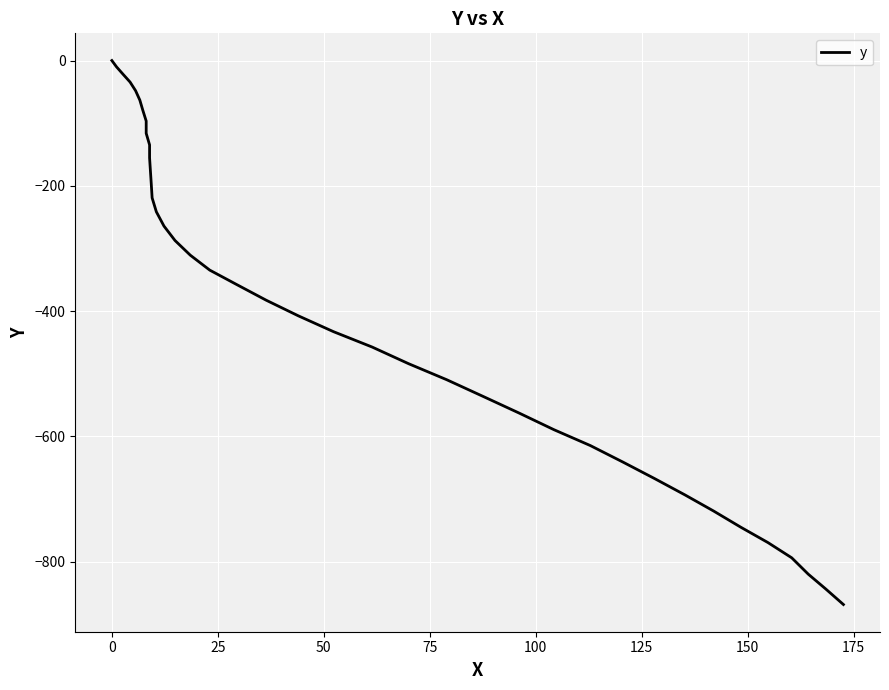

What is the smallest value displayed?

-868.7